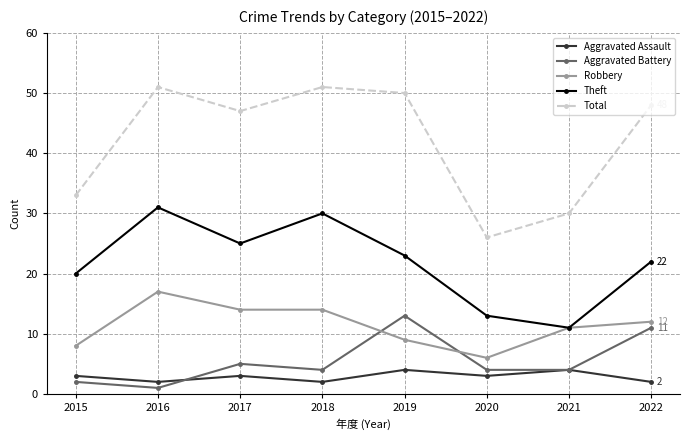

What is the maximum value shown in the chart?

51